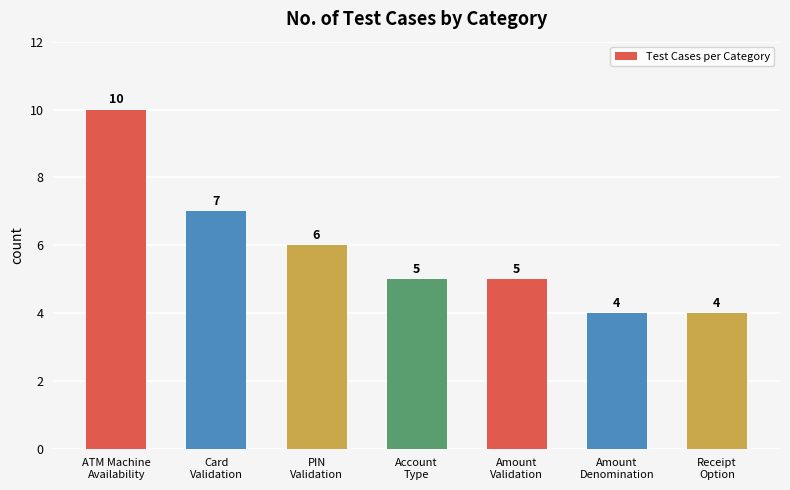

The chart shows a value of 2 at ATM Machine
Availability. True or false?

False